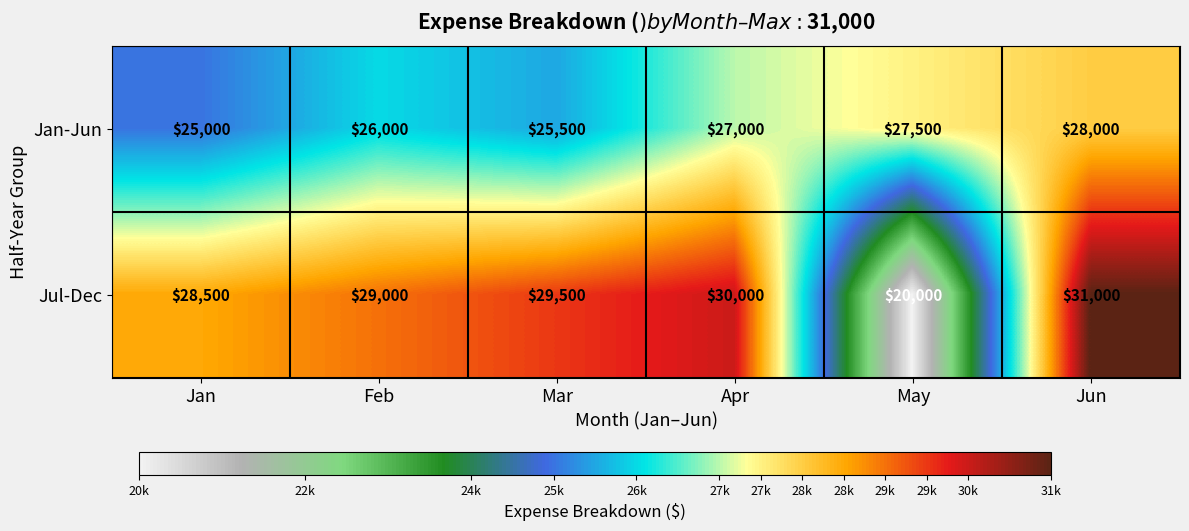

Rank the series by their average value, from lowest to highest.

Jan-Jun, Jul-Dec